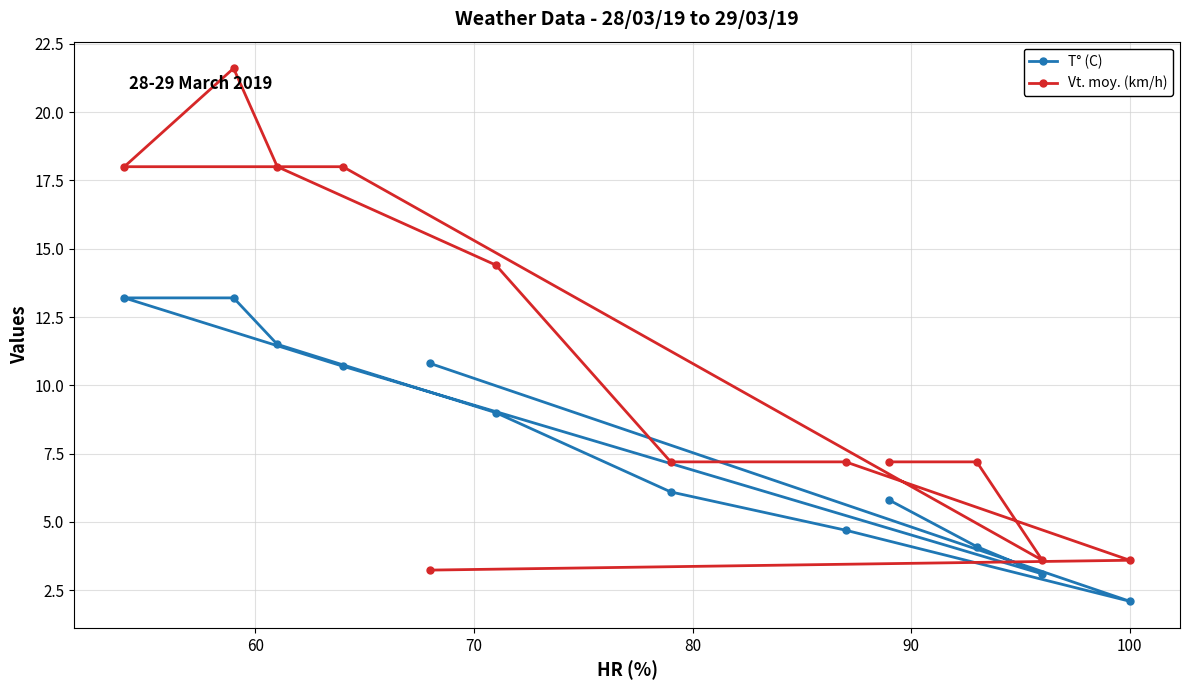

True or false: Vt. moy. (km/h) and T° (C) intersect in this chart.

True